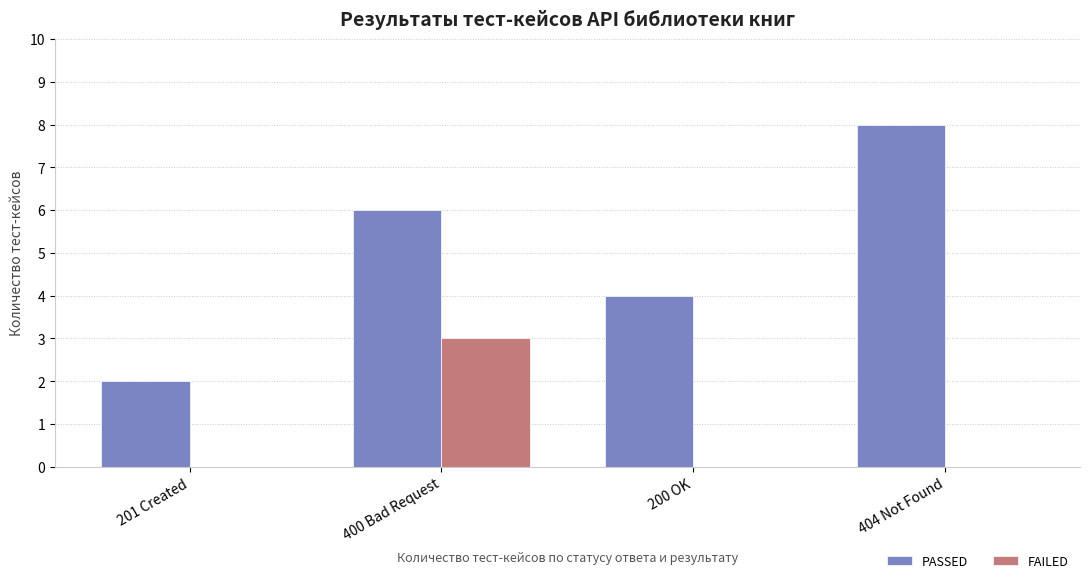

What is the sum of all FAILED values?

3